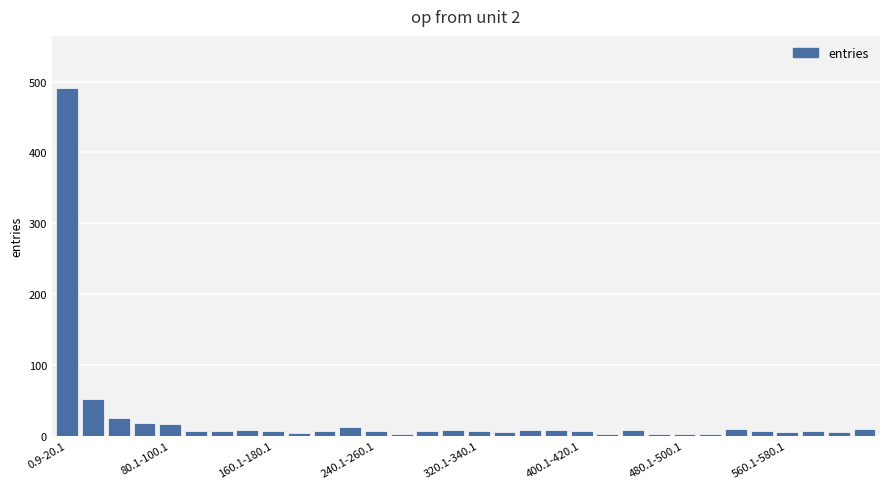

What is the difference between the second highest and second lowest values?

50